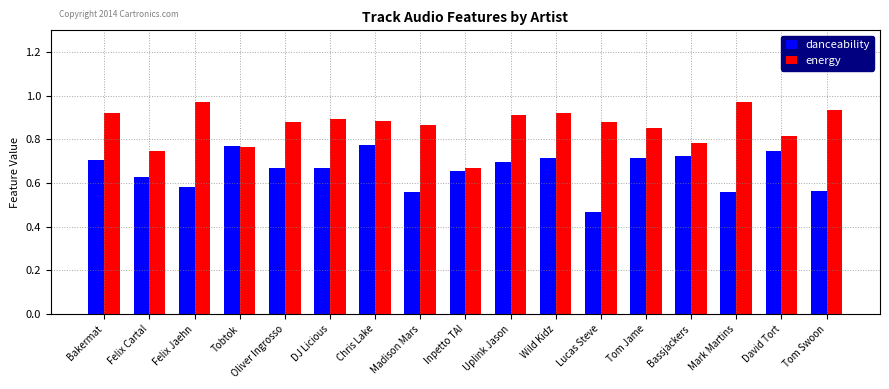

At which label is danceability closest to 0?

Lucas Steve